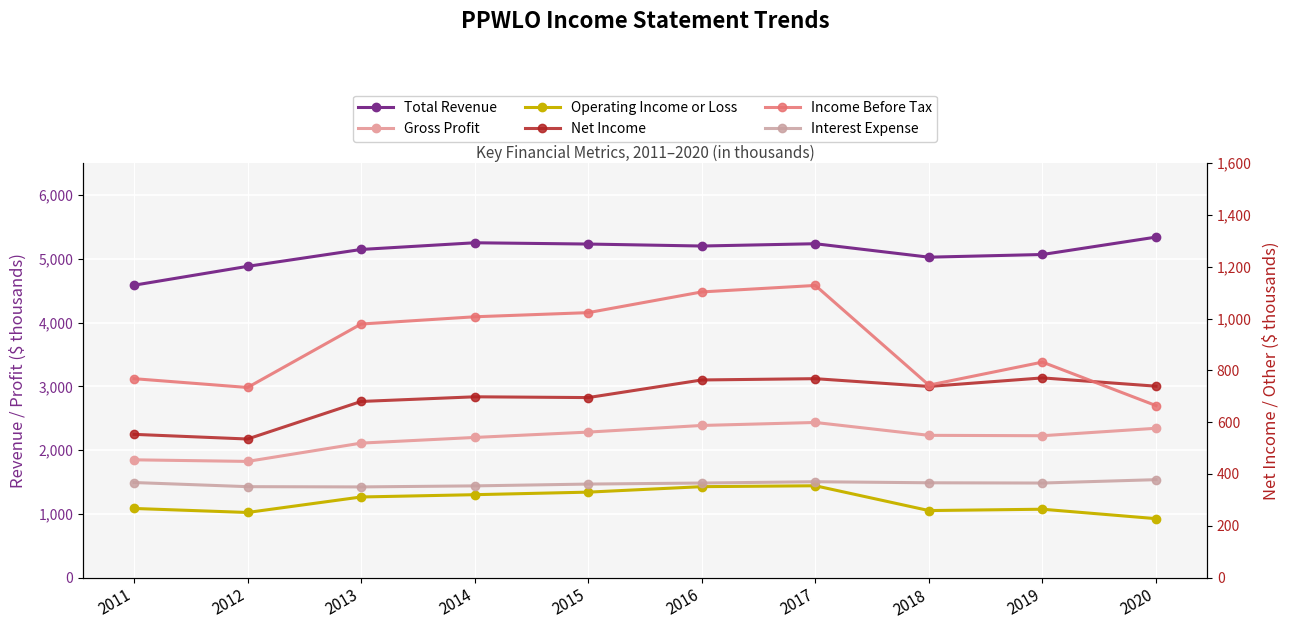

Which category has the lowest value in the Gross Profit series?

2012